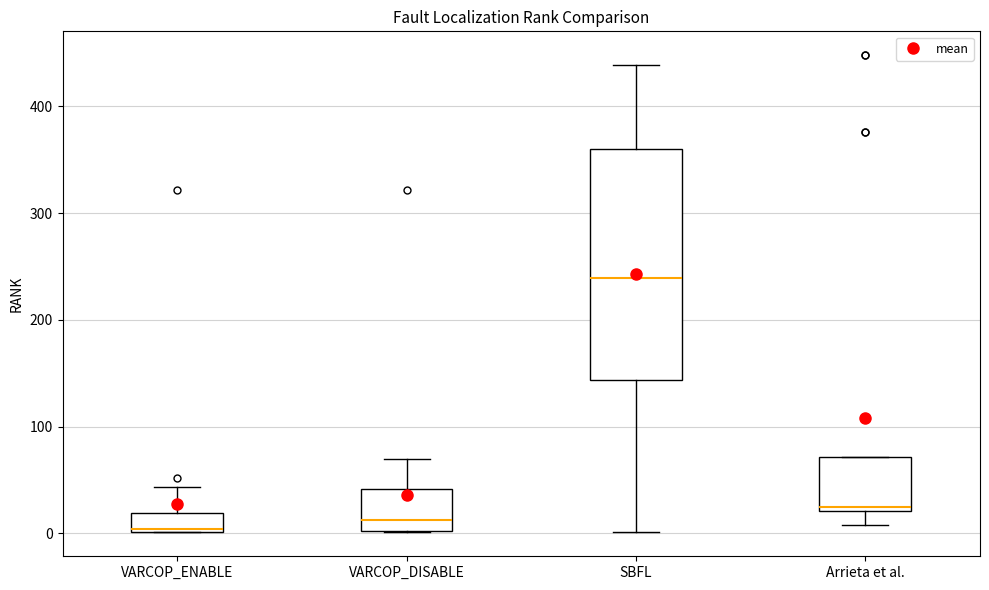

Which box has the highest median line?

SBFL